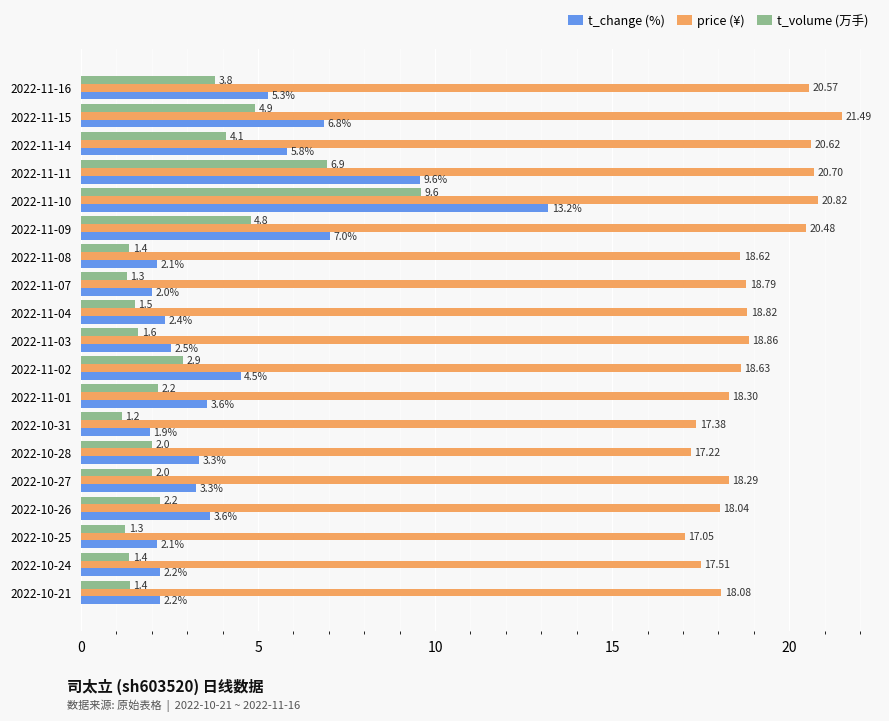

What is the average value of the t_change (%) series?

4.4